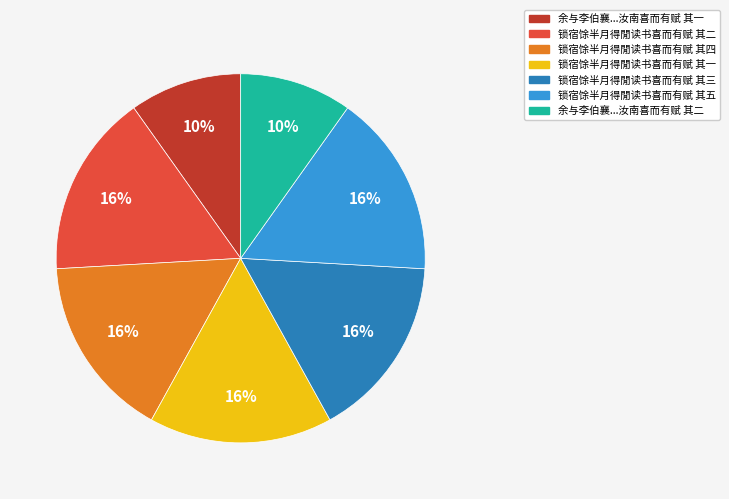

To the nearest percent, what is the average slice percentage?

14%